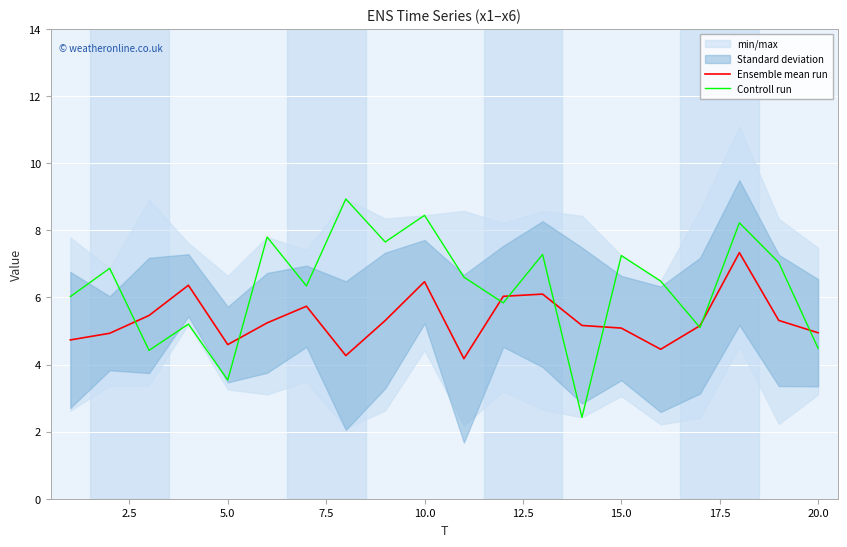

What is the lowest value of the Controll run series?

2.4